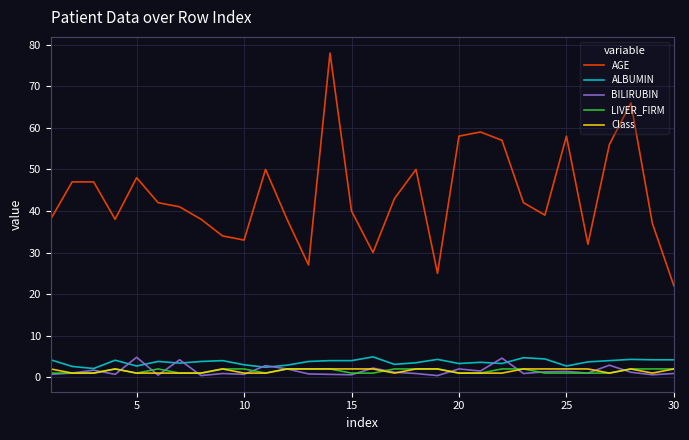

What is the highest value of the BILIRUBIN series?

4.8